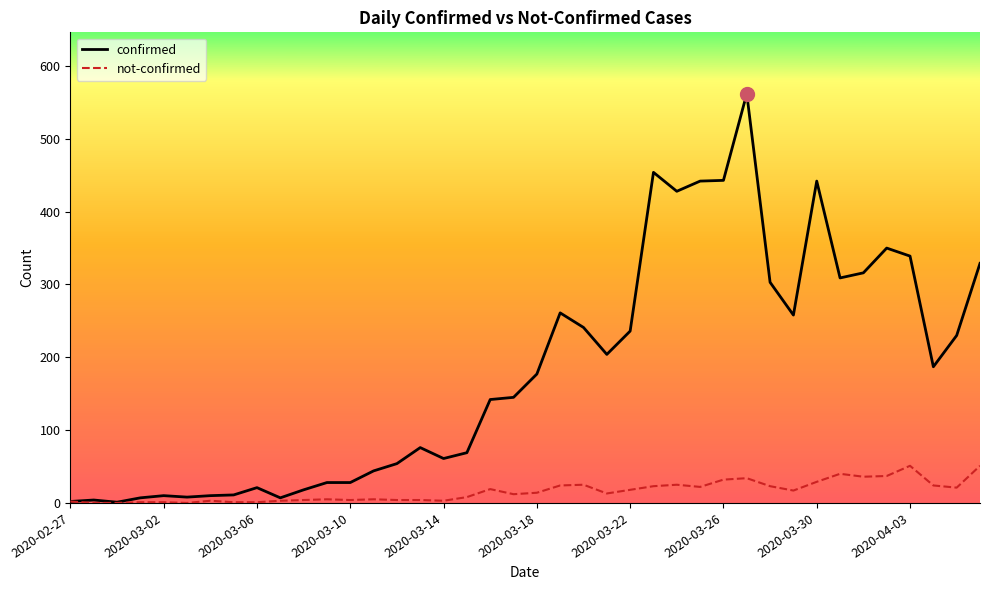

What is the maximum value shown in the chart?

562